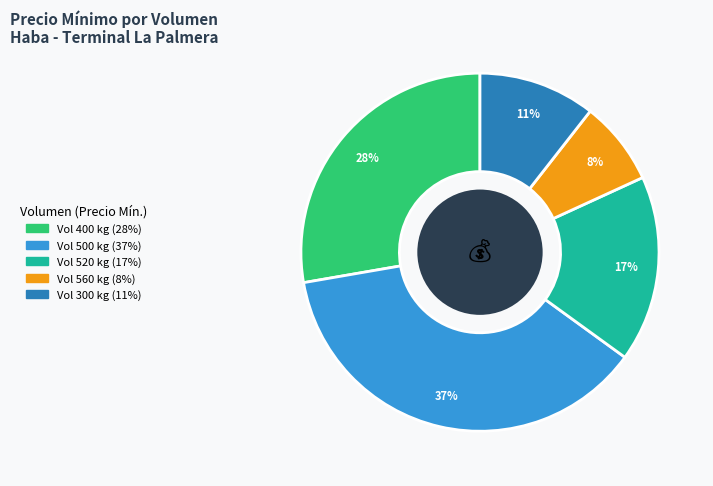

To the nearest percent, what is the average slice percentage?

20%